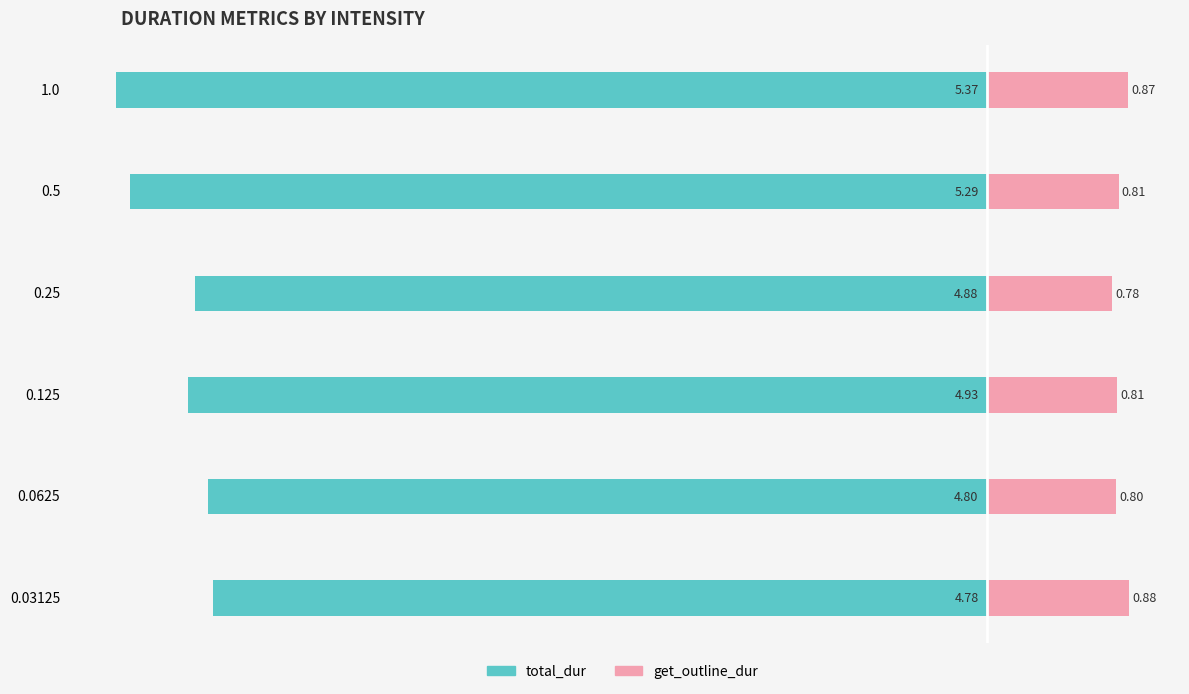

What is the approximate value of total_dur at 0.25?

-4.9